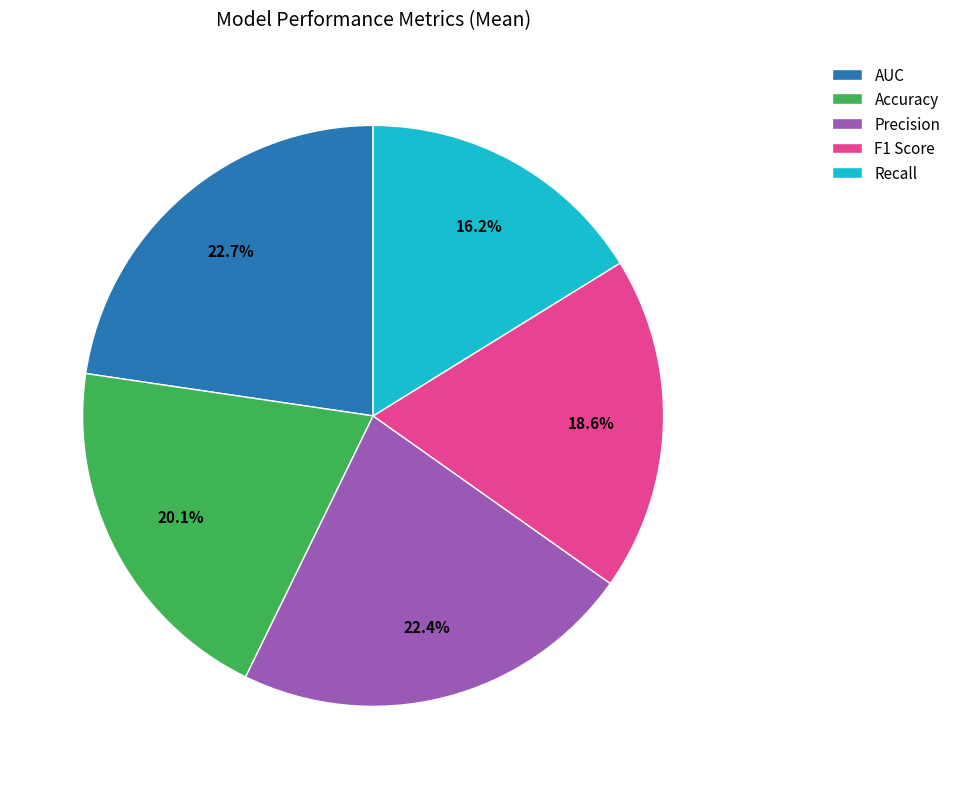

How many segments does this pie chart have?

5